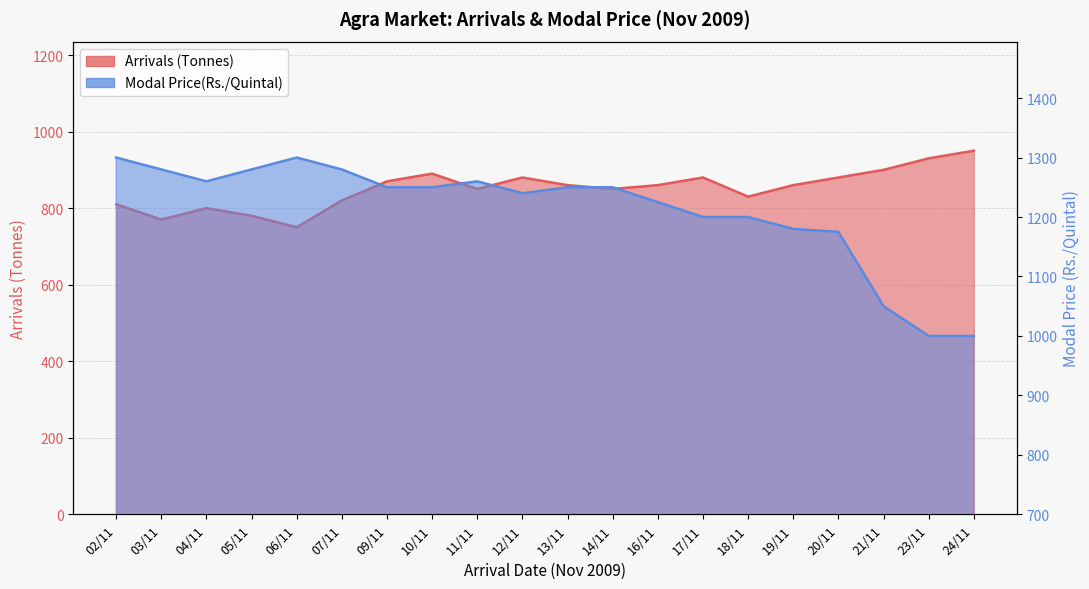

Rank the series at 04/11 from highest to lowest value.

Modal Price(Rs./Quintal), Arrivals (Tonnes)